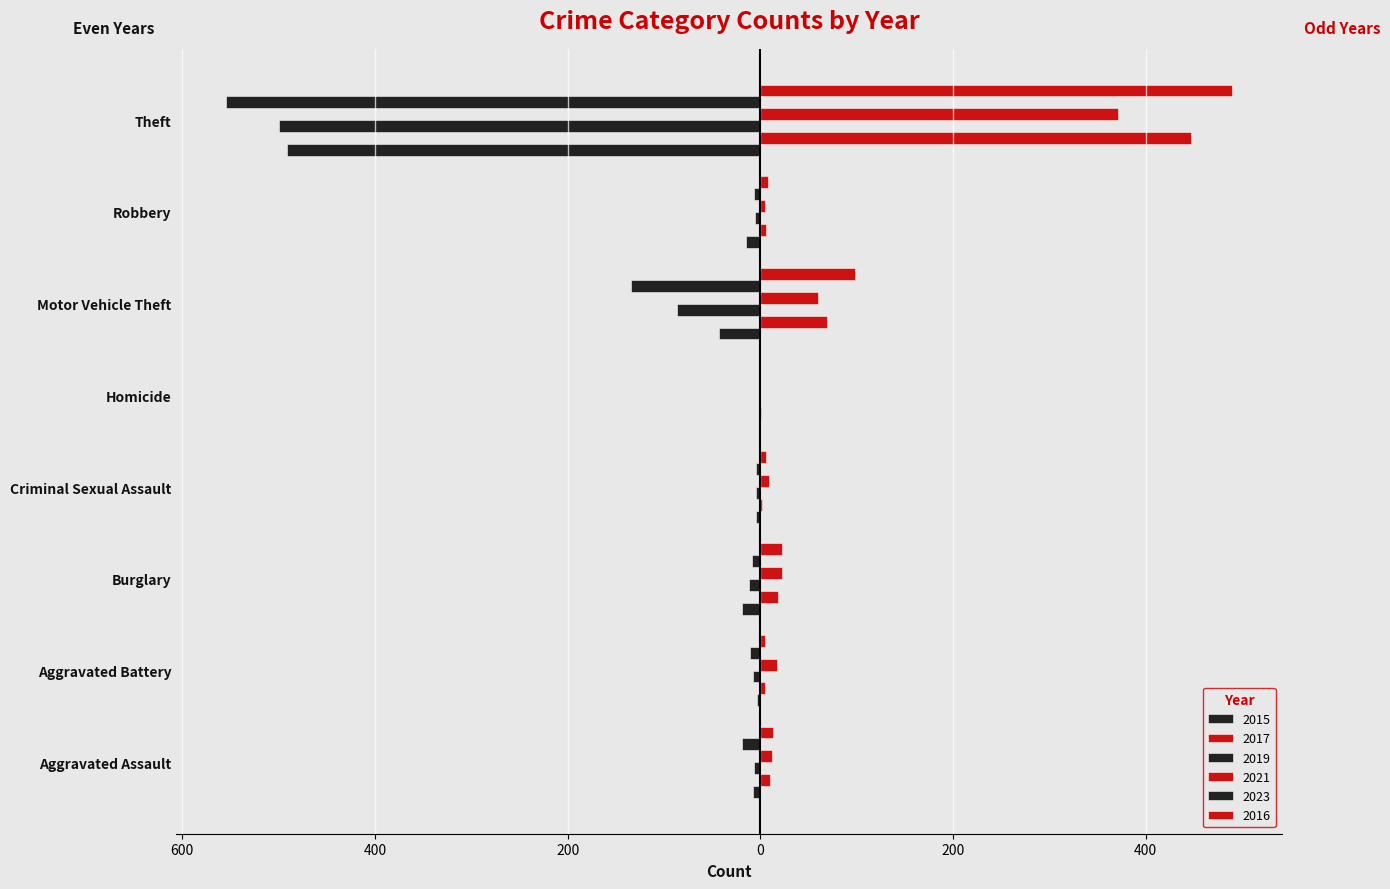

The value of 2017 at Criminal Sexual Assault is 2. True or false?

True